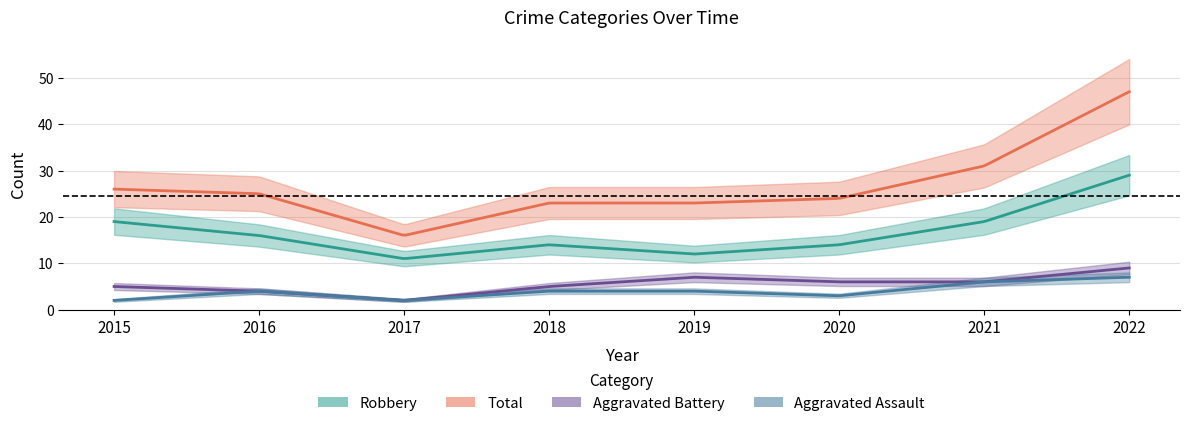

In Robbery, how many points are lower than both neighbors (excluding endpoints)?

2